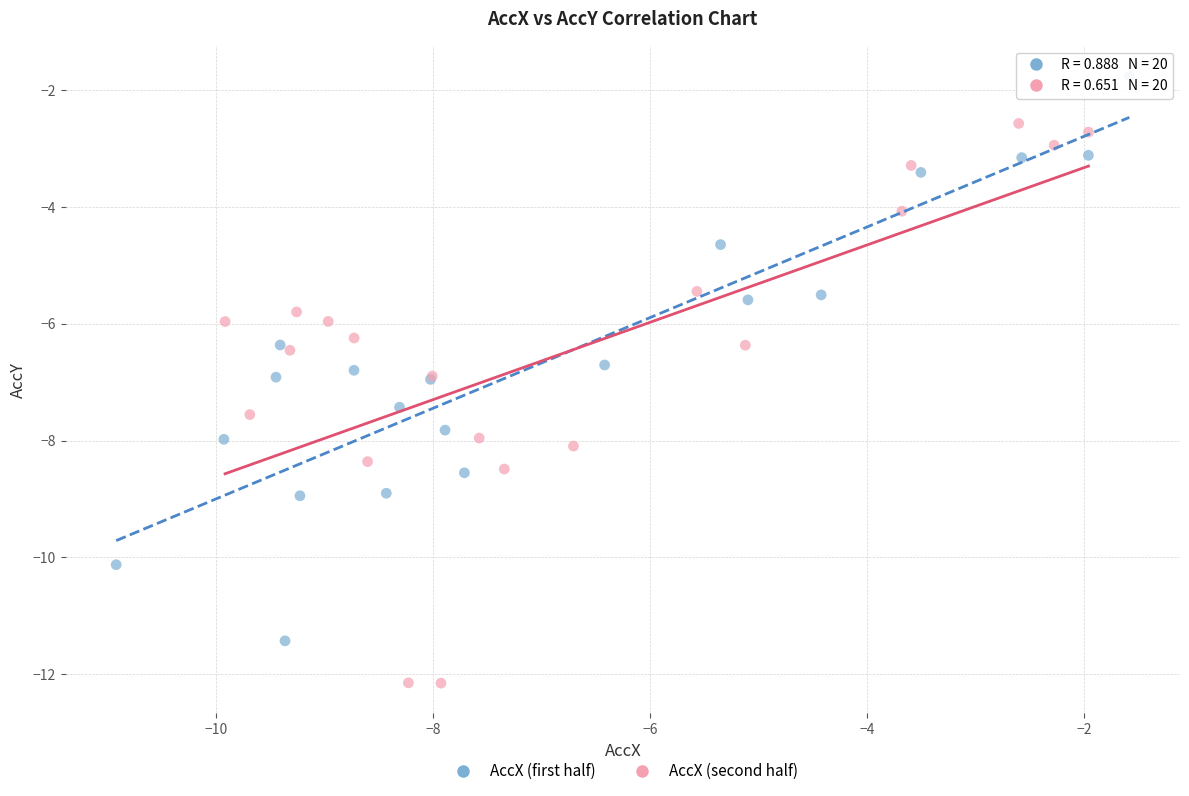

Which series contains the highest Y value?

AccX (first half)